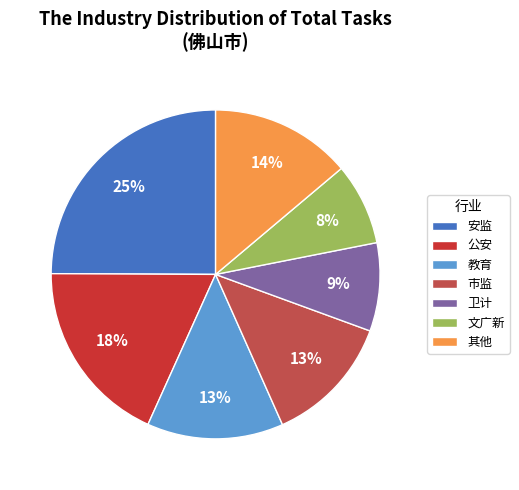

Do 市监 and 教育 together represent more than half of the pie?

No